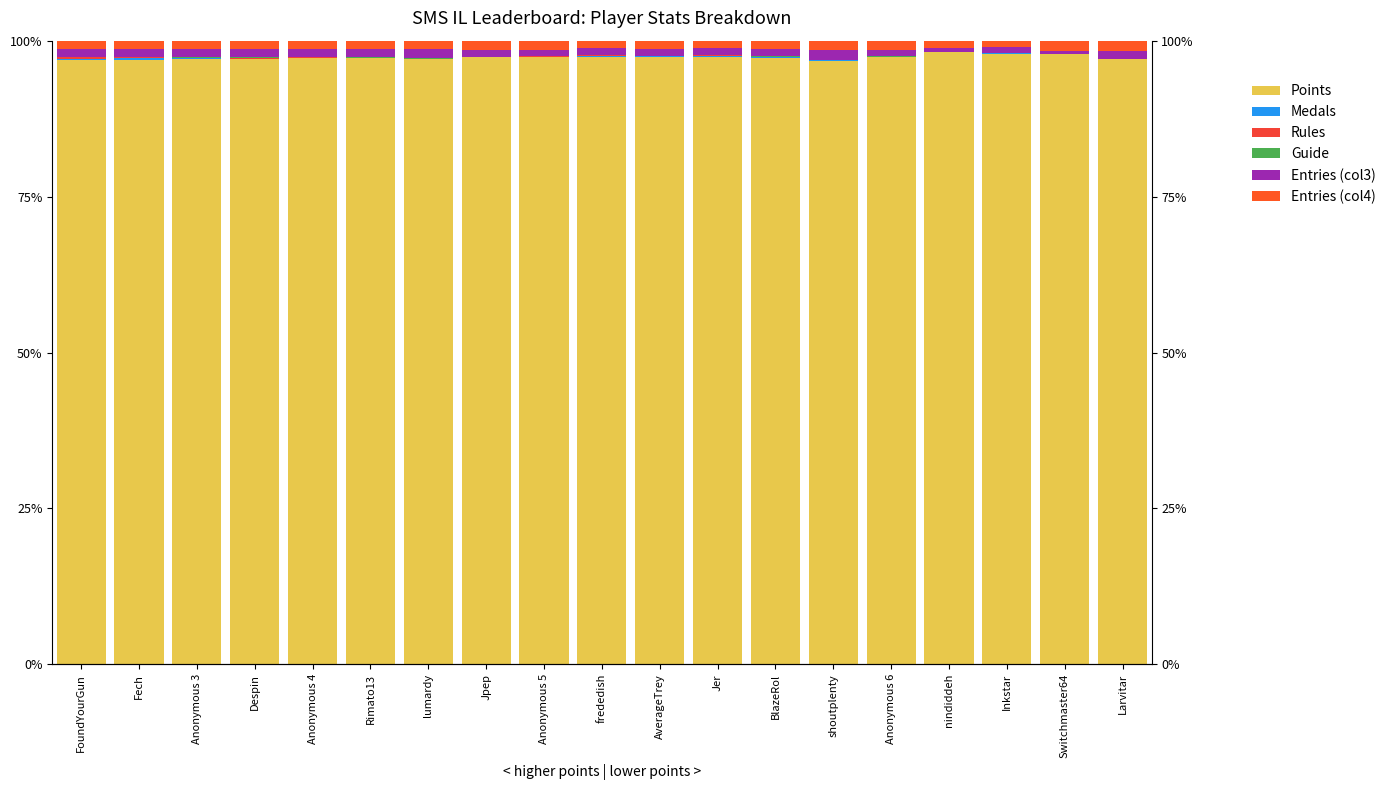

What is the maximum value for Guide?

0.1